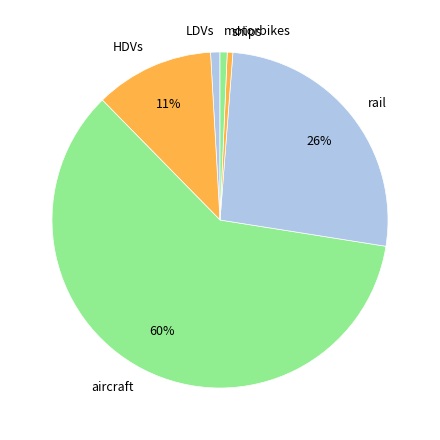

Count the number of slices in the pie.

6